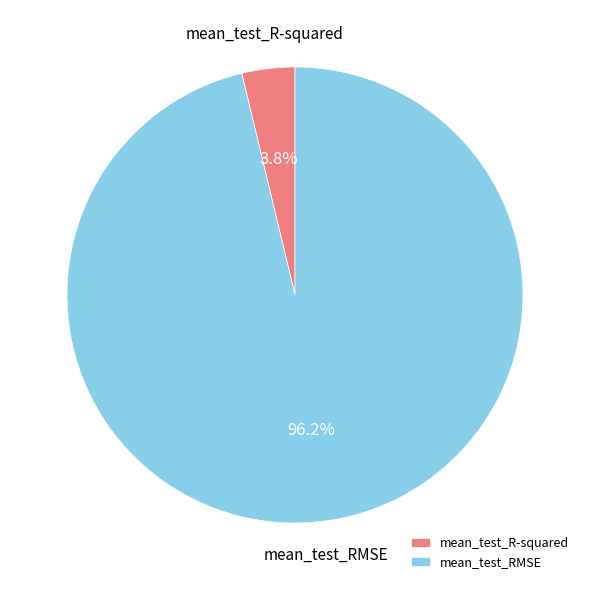

To the nearest percent, what portion does mean_test_RMSE represent?

96%